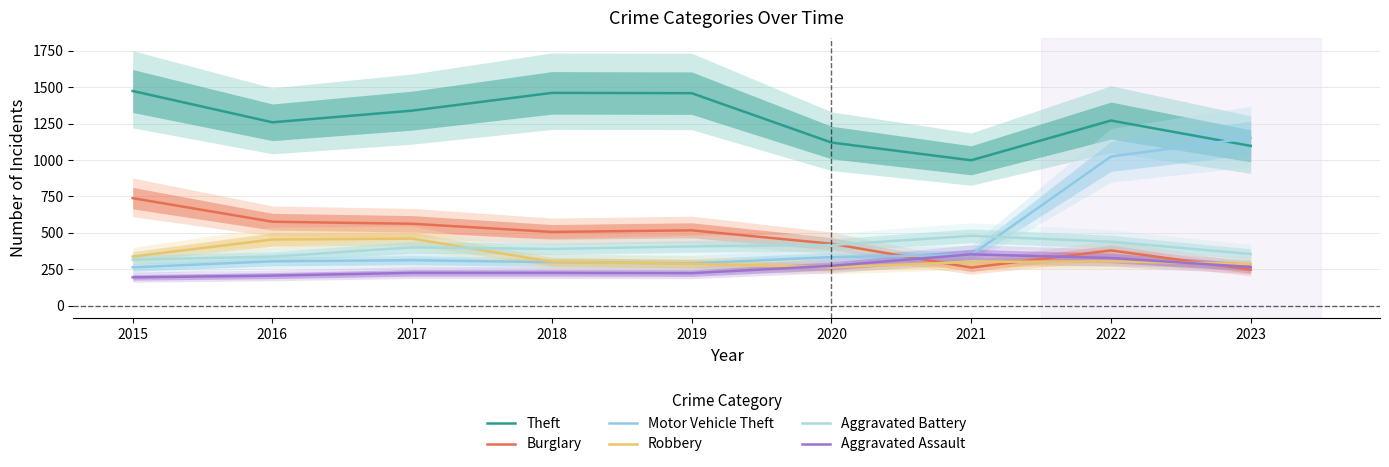

Where is Aggravated Battery nearest to the value 397?

2017